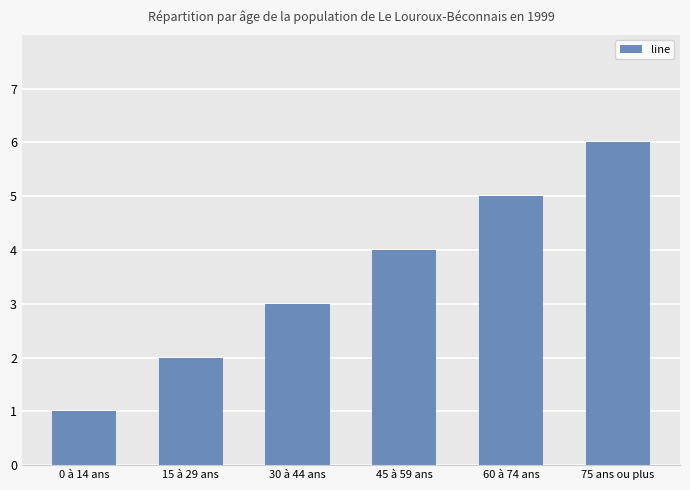

What position from the right is 45 à 59 ans?

3